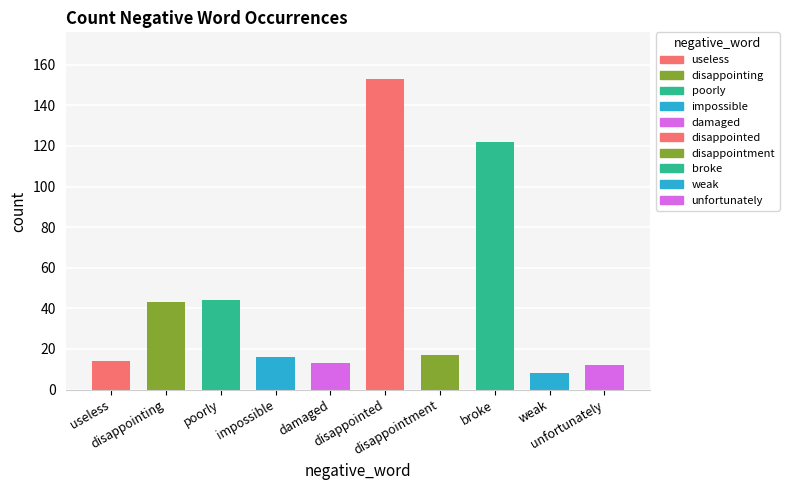

Rank the categories by value from highest to lowest.

disappointed, broke, poorly, disappointing, disappointment, impossible, useless, damaged, unfortunately, weak